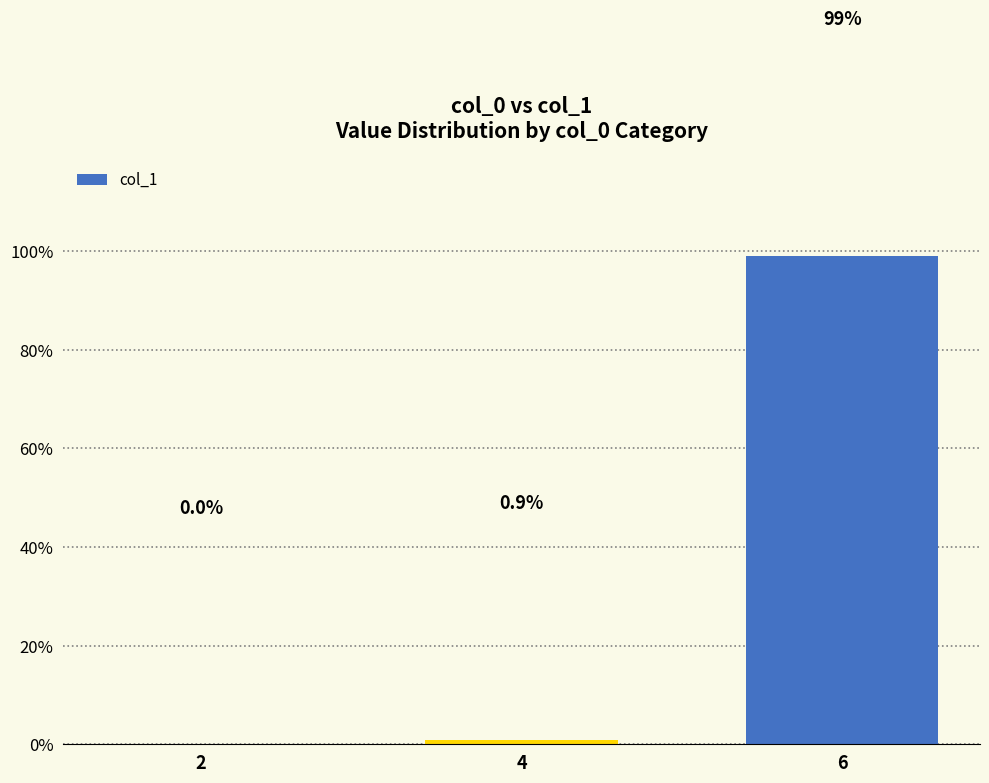

Where is the data nearest to the value 49?

4